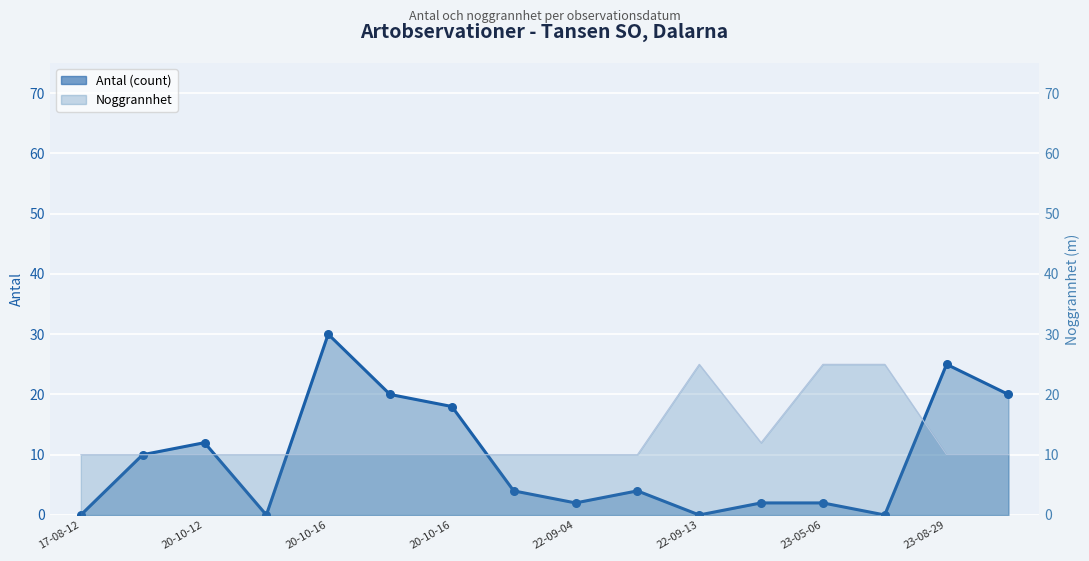

What is the total value across all series at 17-08-12?

10